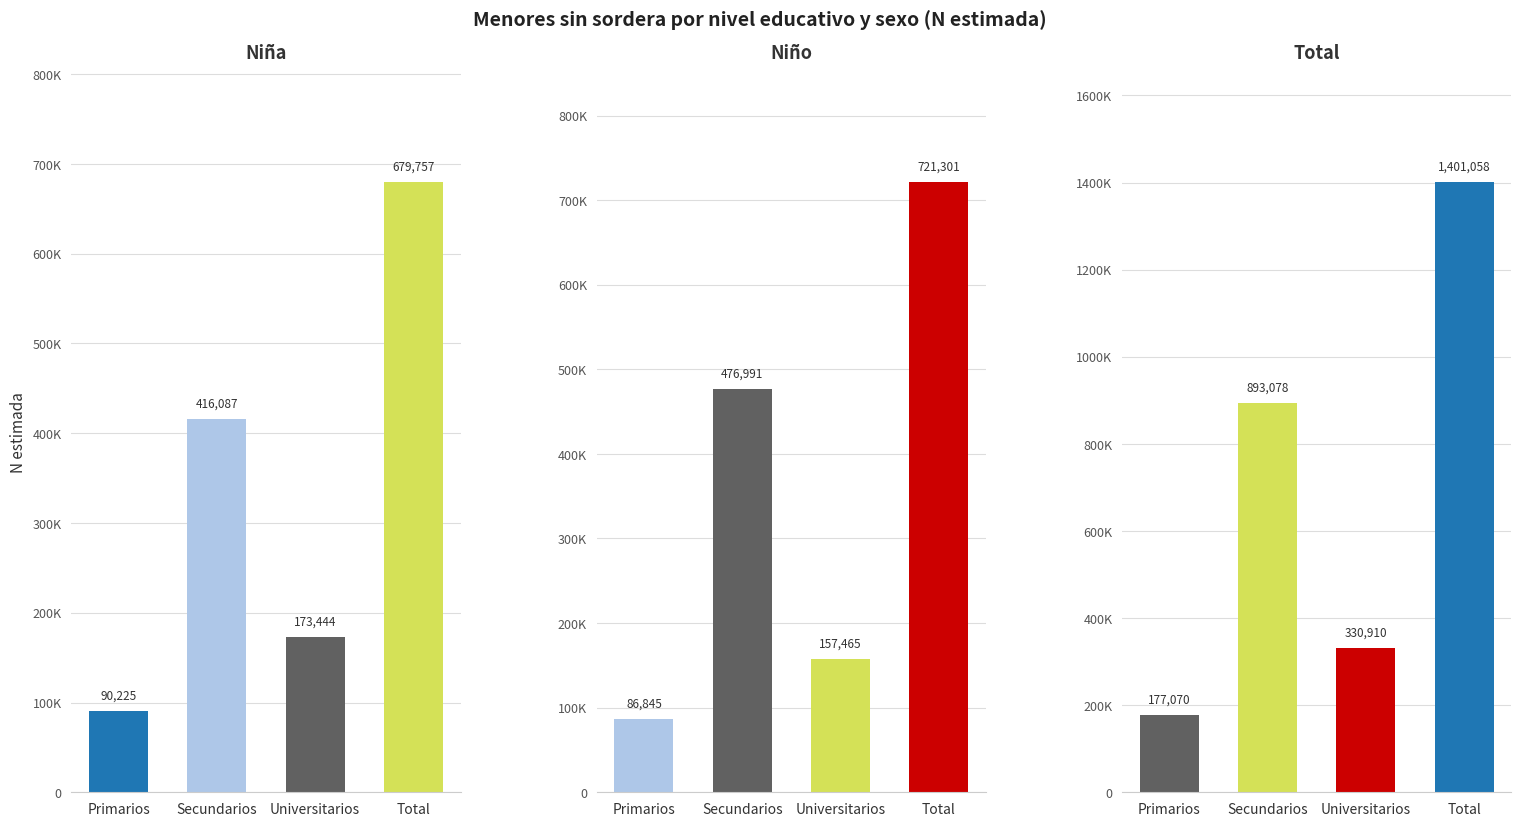

What is the label of the 1st bar from the right?

Total